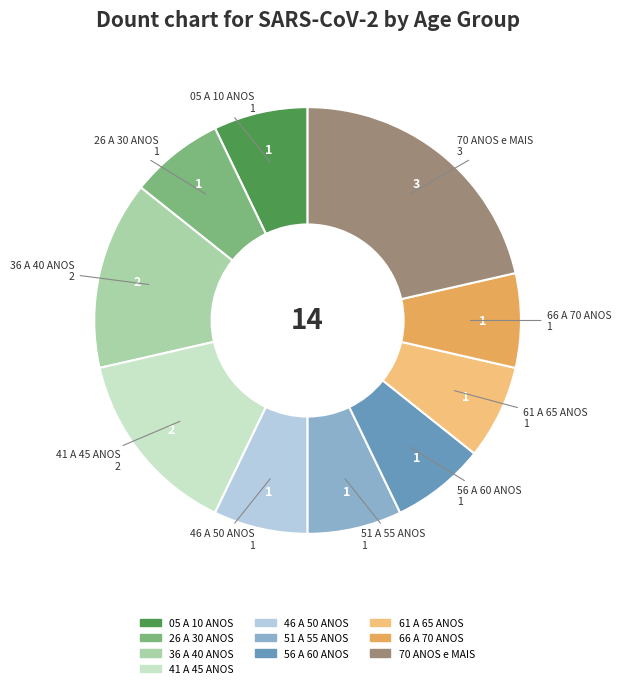

True or false: 70 ANOS e MAIS accounts for 21% of the total.

True